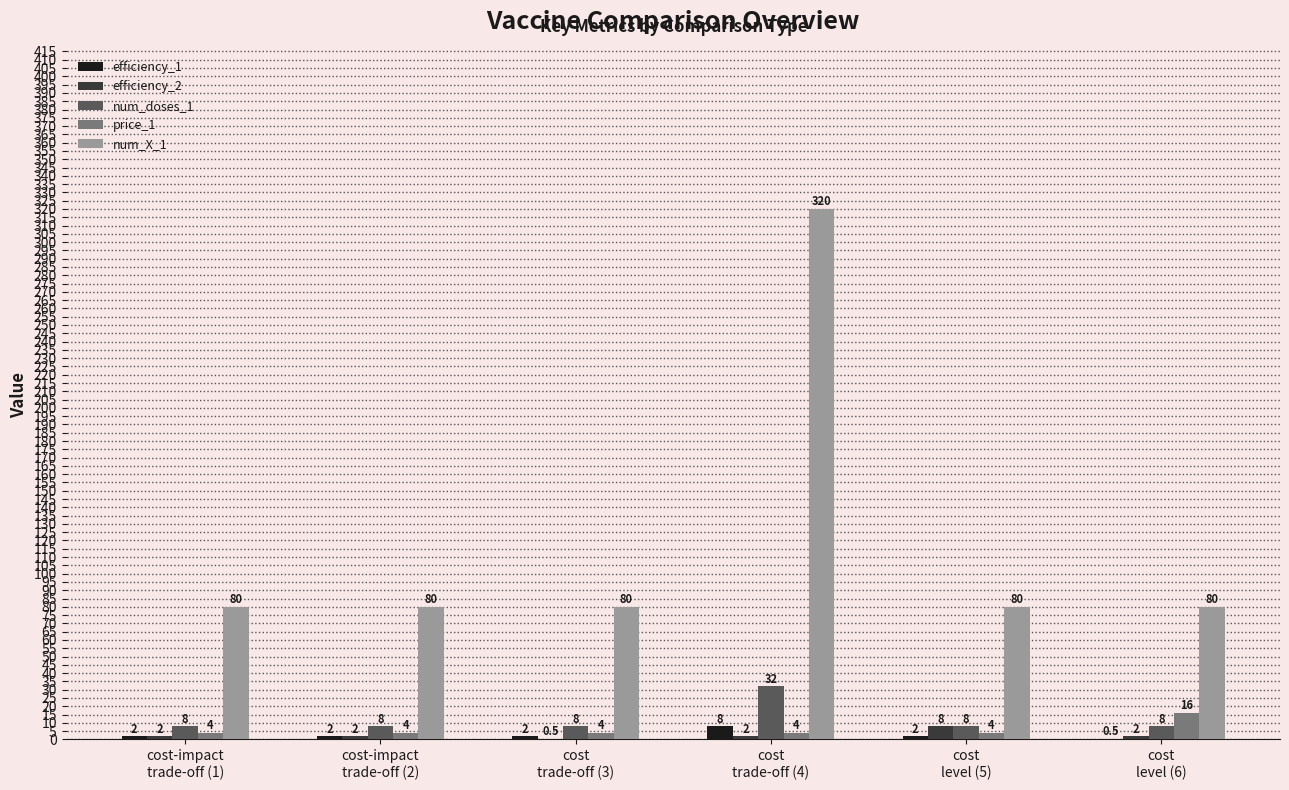

Which series changed the most between cost
trade-off (3) and cost
level (5)?

efficiency_2